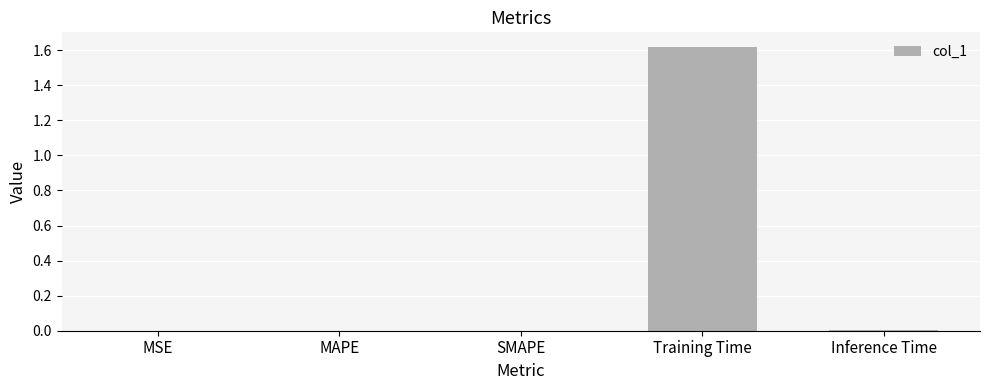

Does the chart contain stacked bars?

No